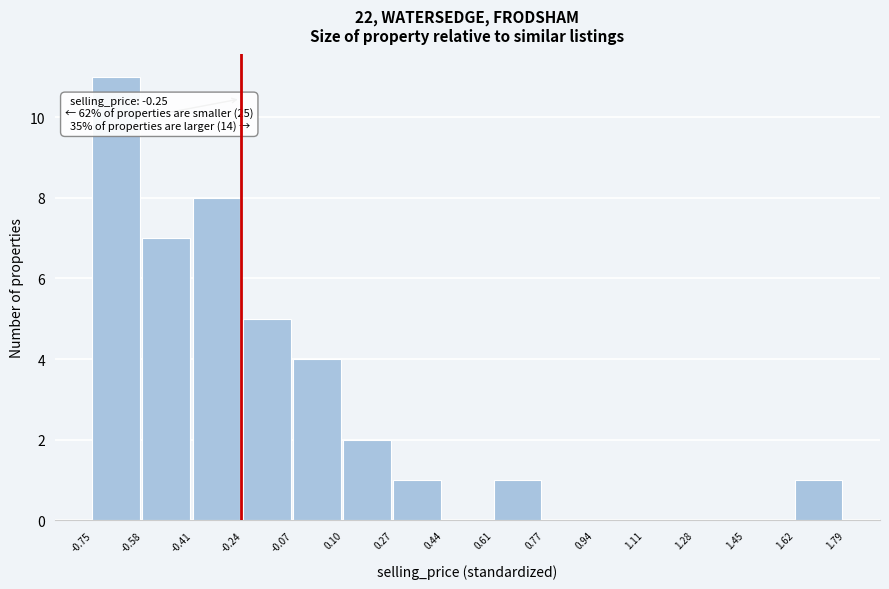

Which range on the x-axis has the tallest bar?

-0.75 to -0.58